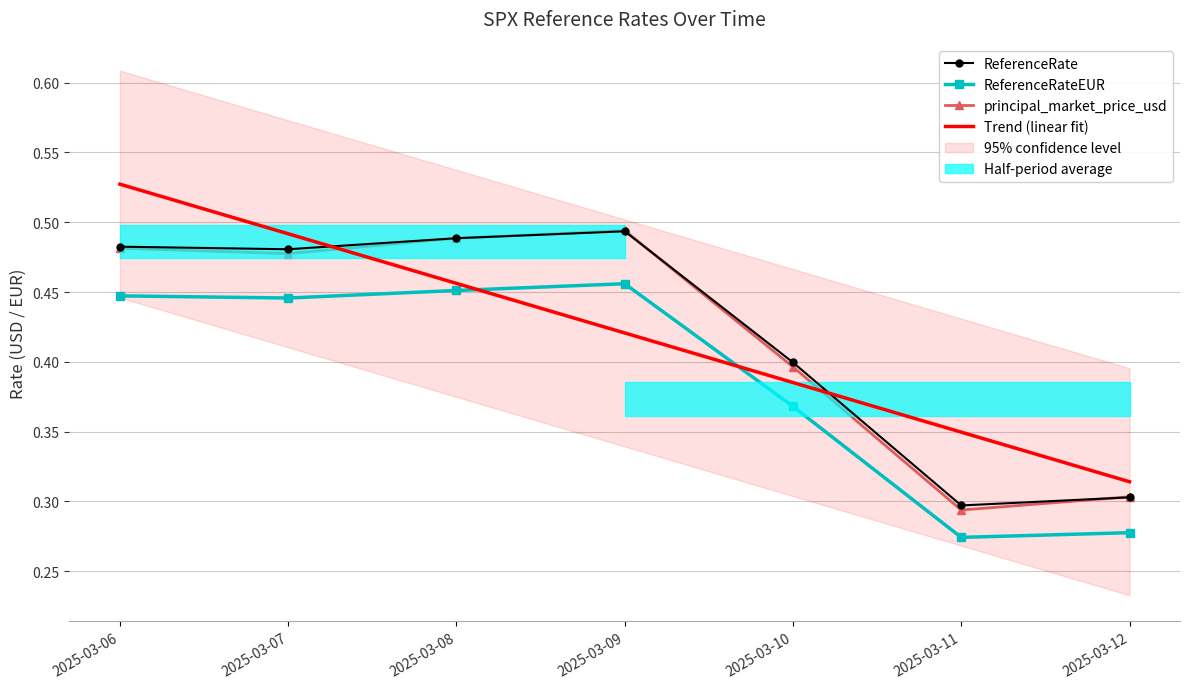

How many interior local valleys does the ReferenceRateUSD series have?

2